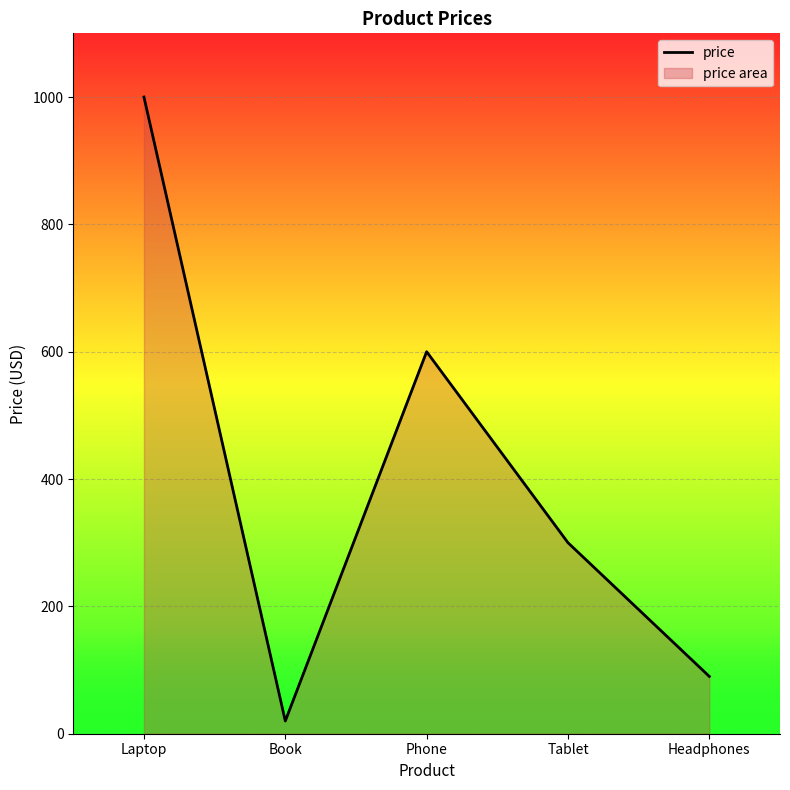

Reading left to right, what are all the values shown in this chart?

1000.0	20.0	600.0	300.0	90.0